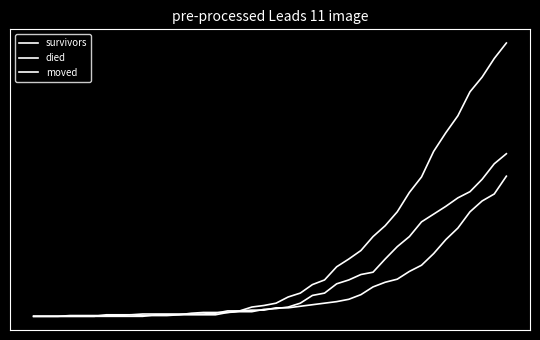

Where is the first local maximum for moved?

8